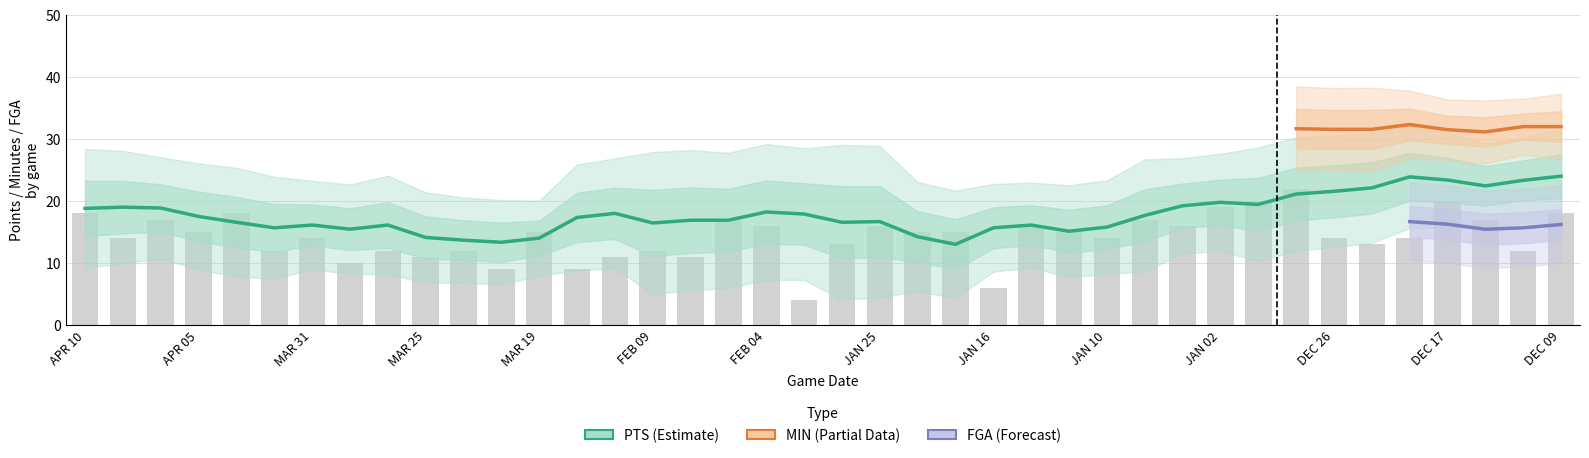

What is the total value across all series at 29?

69